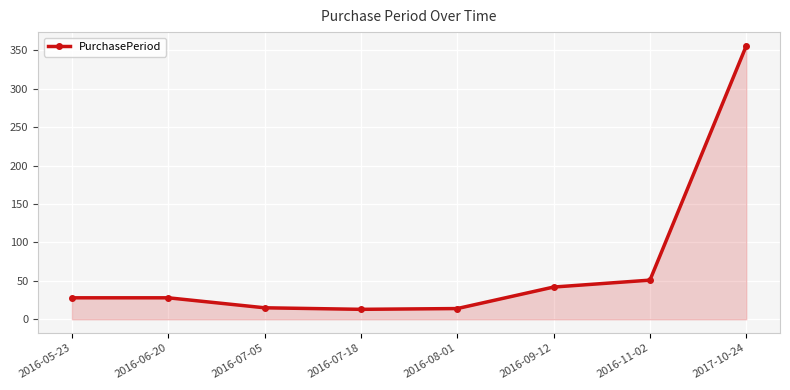

How many data points does each series have?

8